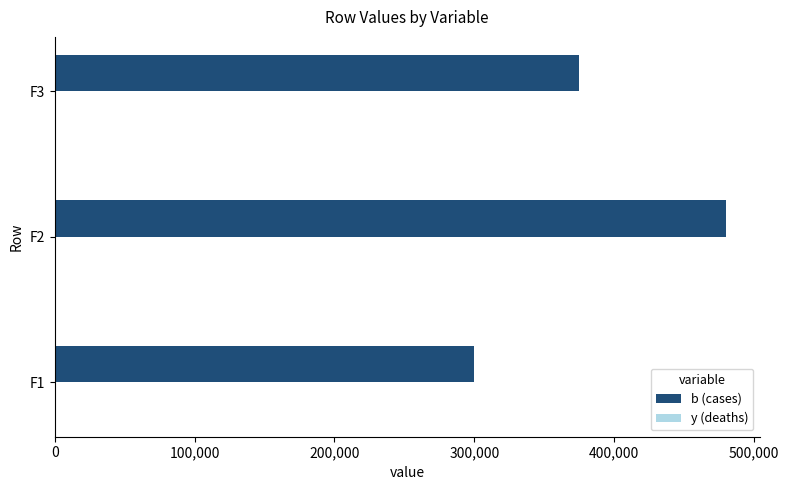

Between F2 and F3, which series saw the biggest shift?

b (cases)